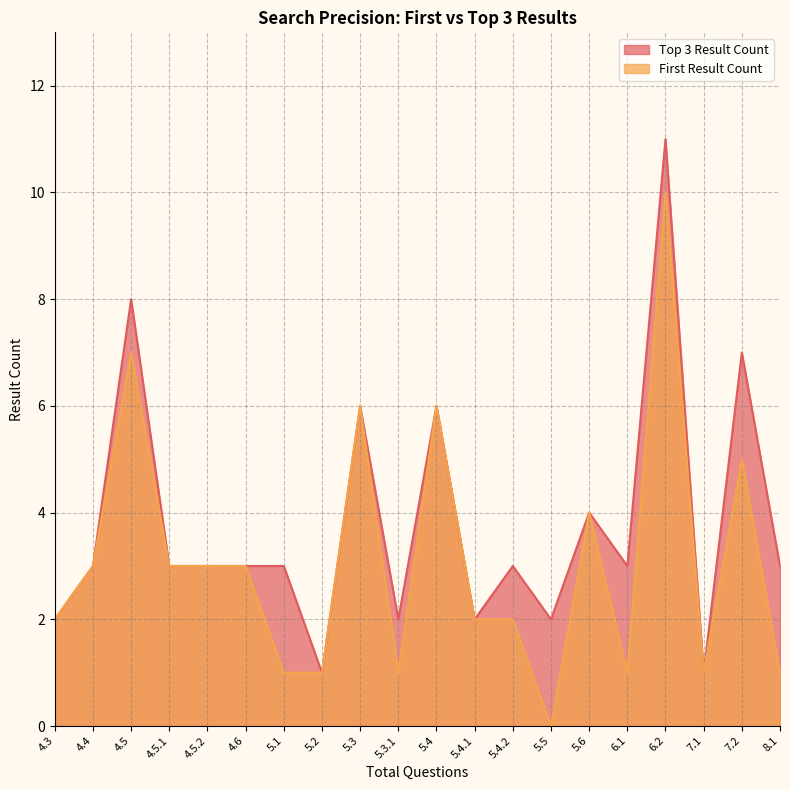

What is the average value of the Top 3 Result Count series?

4